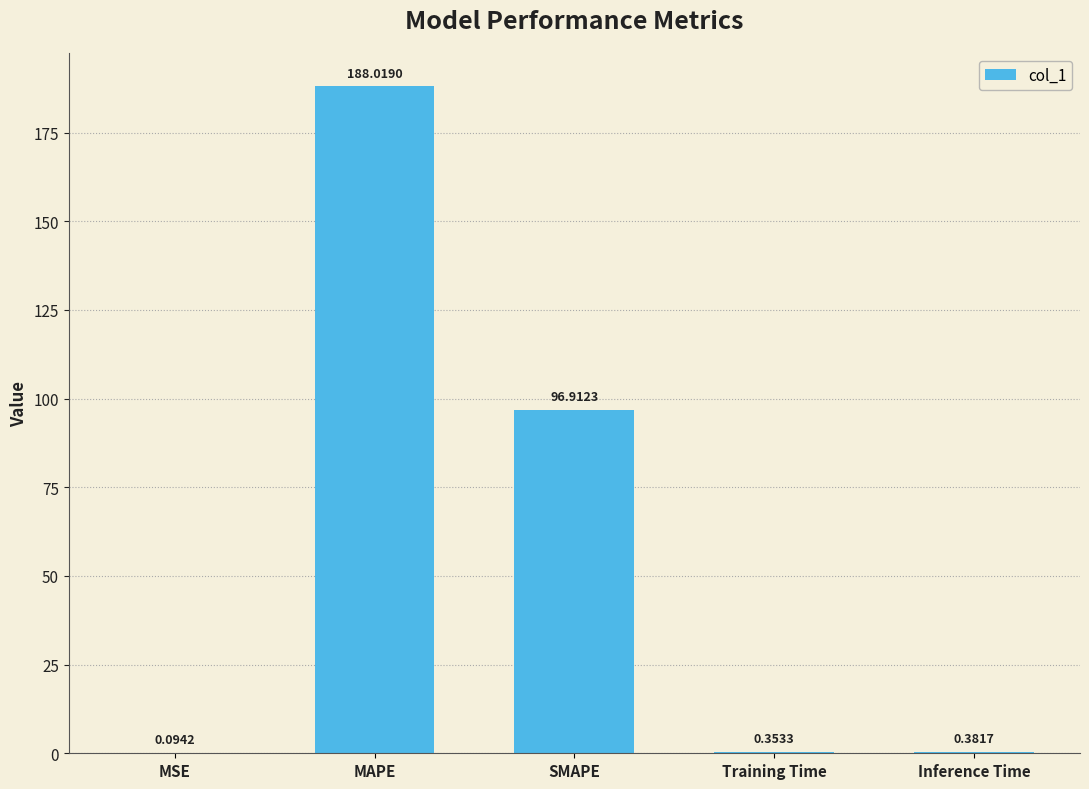

What is the sum of all values?

285.8